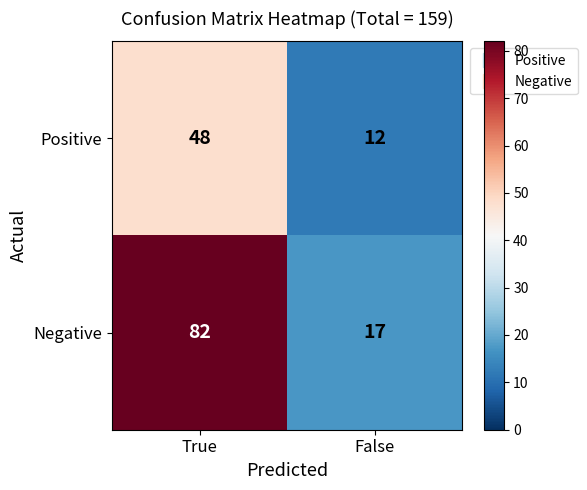

True or false: Positive has a value of 16 at False.

False